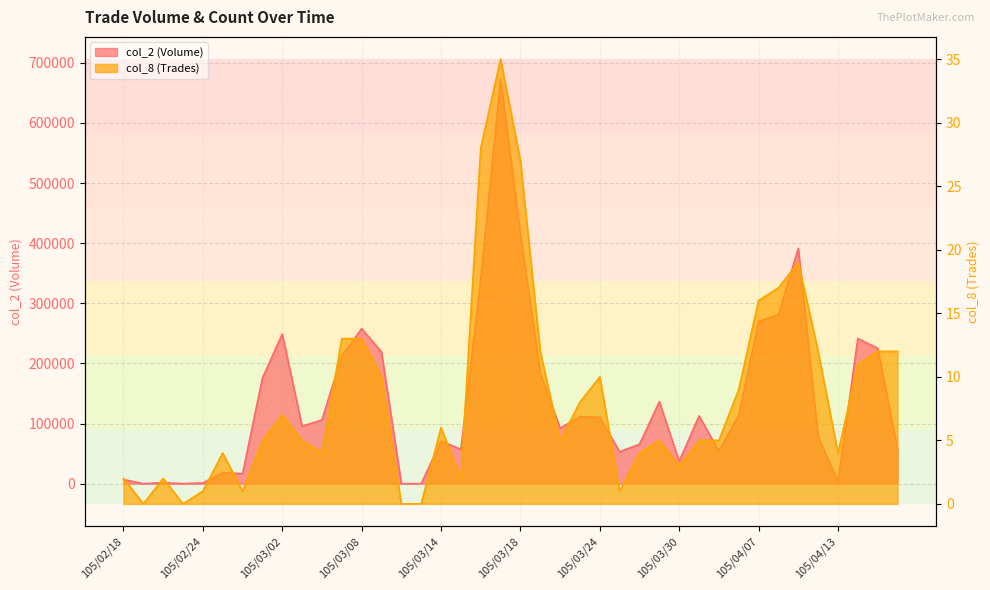

At which label is col_2 (Volume) closest to 336235?

105/03/16